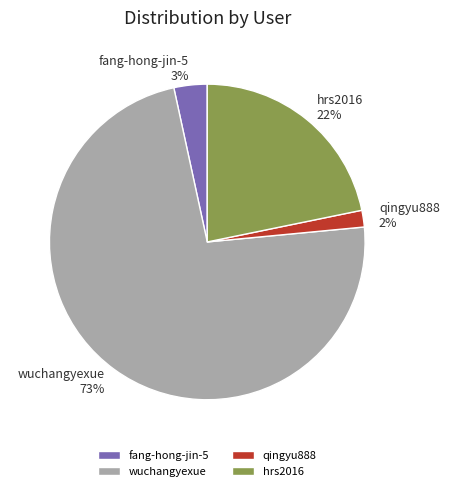

Does any single category account for the majority?

Yes